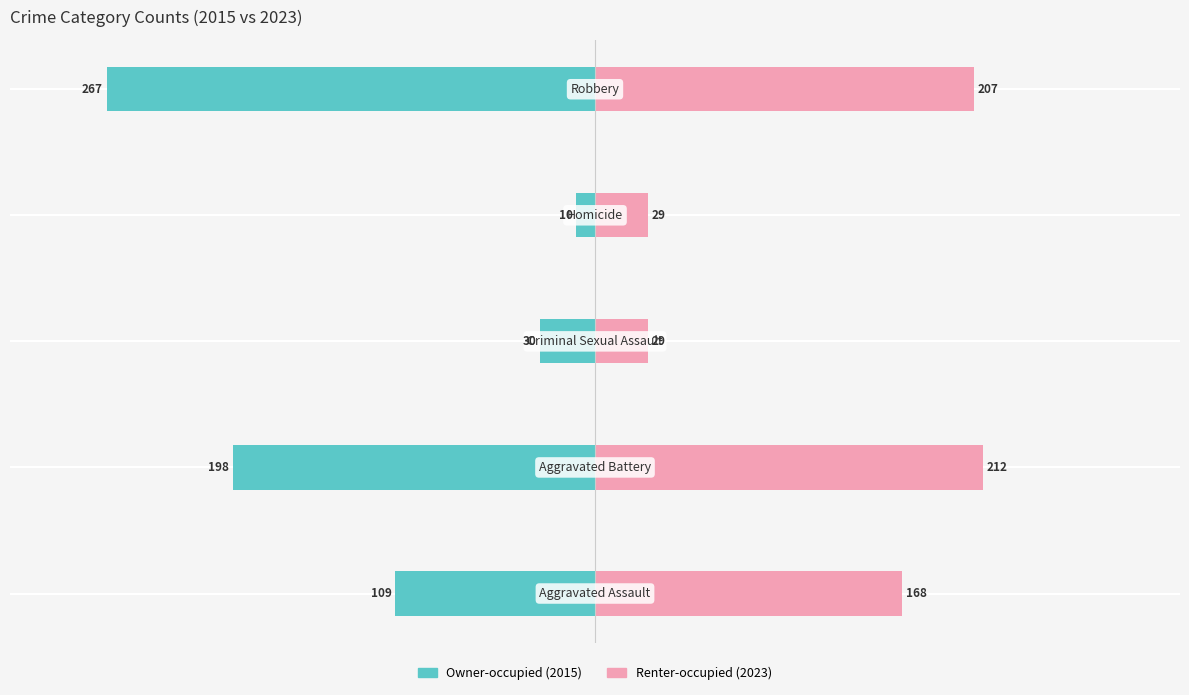

Reading right to left, transcribe all the data shown in this chart.

Owner-occupied: -267	-10	-30	-198	-109
Renter-occupied: 207	29	29	212	168